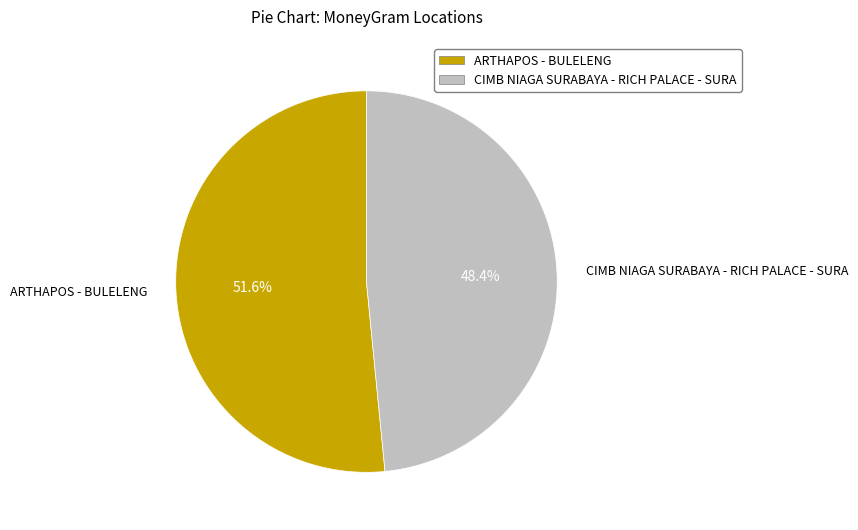

Rank the categories by value from lowest to highest.

CIMB NIAGA SURABAYA - RICH PALACE - SURA, ARTHAPOS - BULELENG